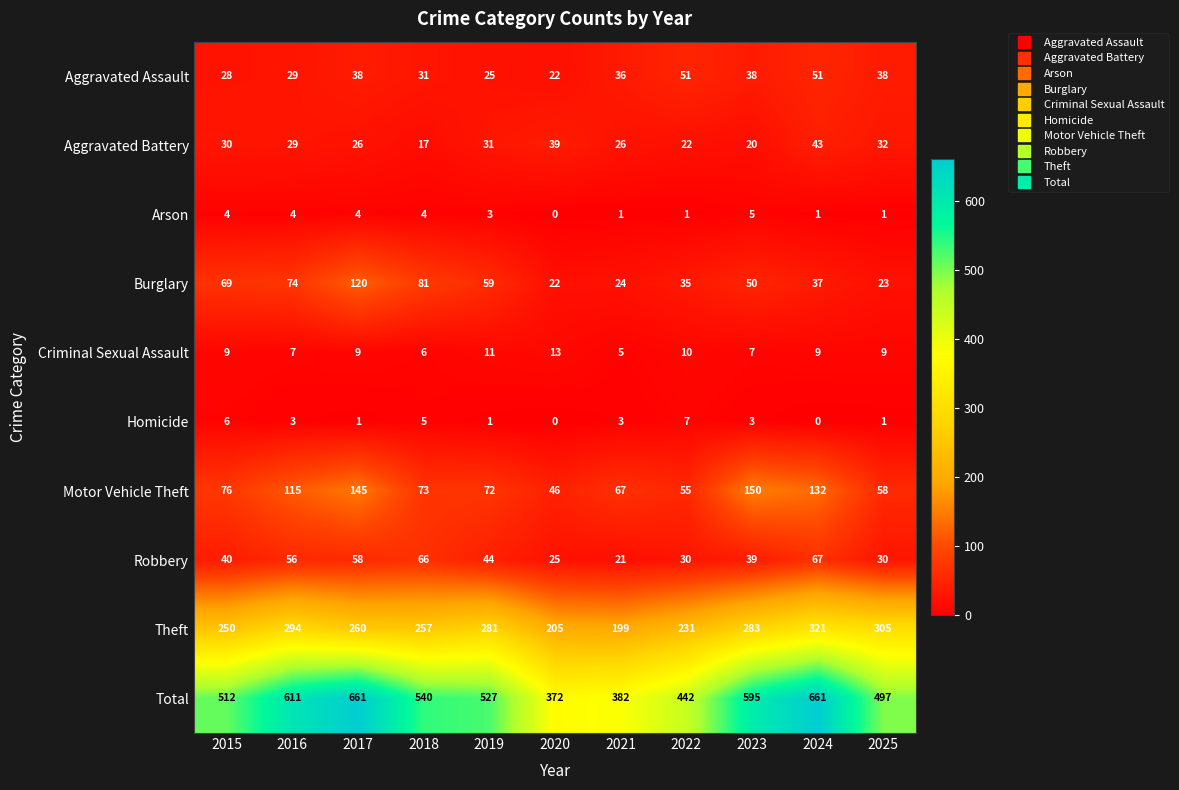

What is the maximum value for Aggravated Battery?

43